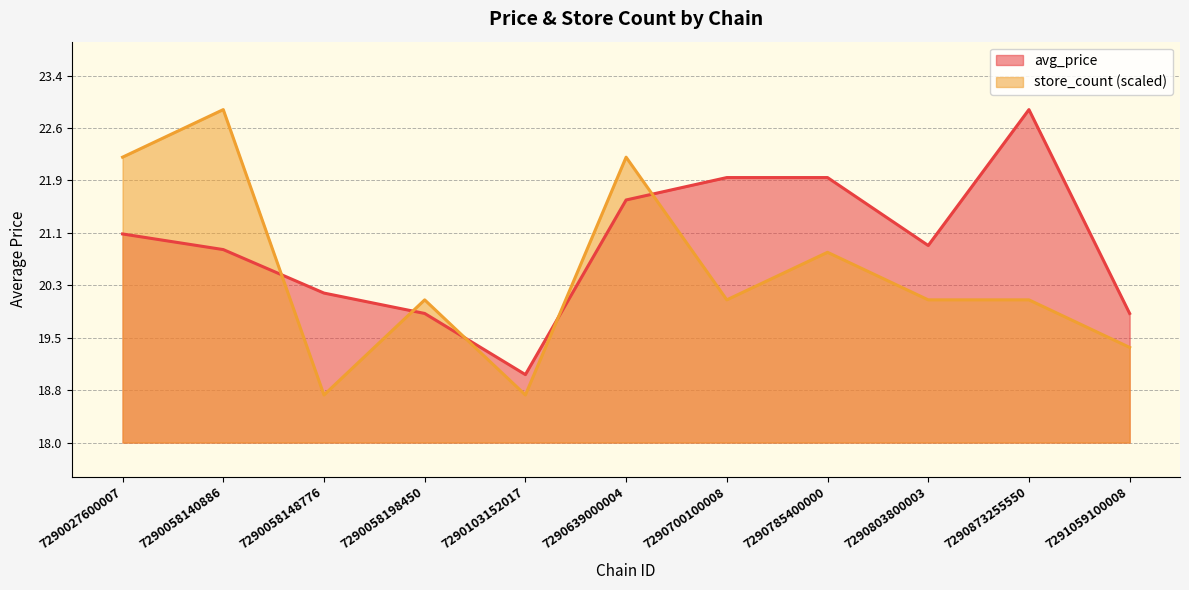

The avg_price series shows 19.0 at 7290103152017. True or false?

True